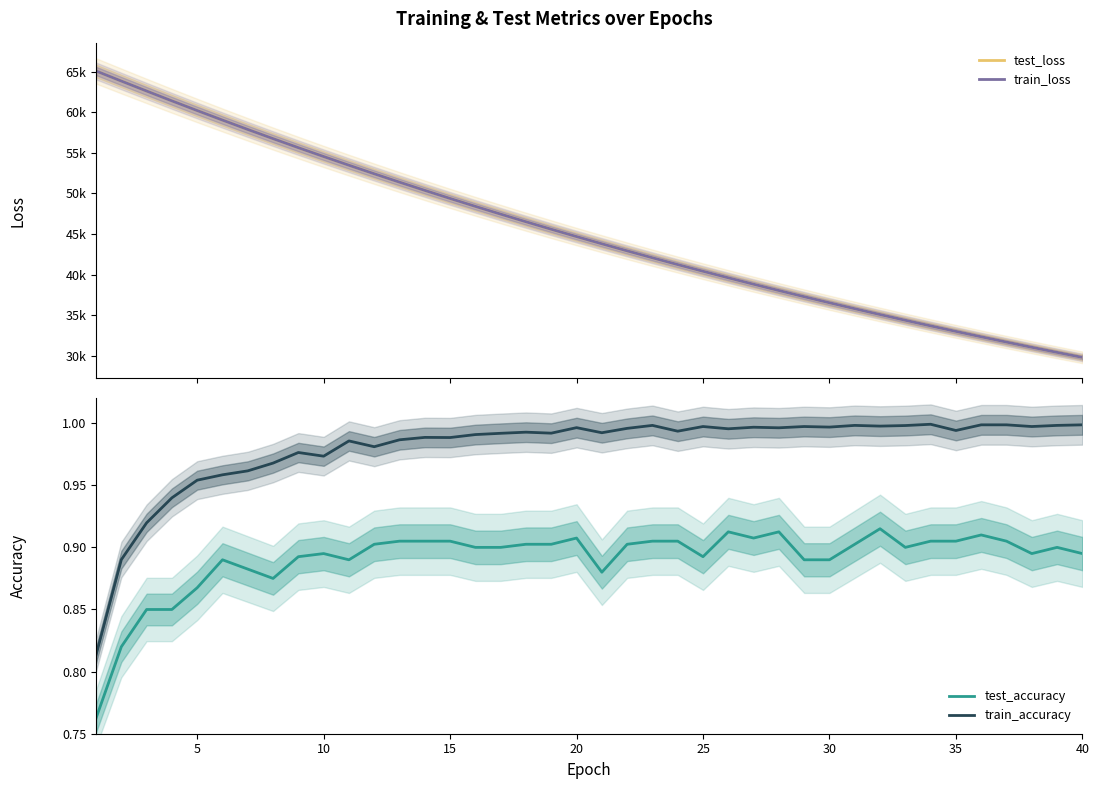

True or false: test_accuracy and train_accuracy cross at least once.

False